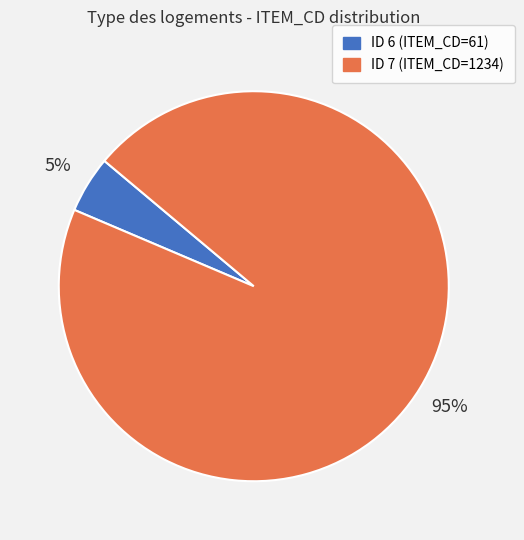

To the nearest percent, what is the average slice percentage?

50%